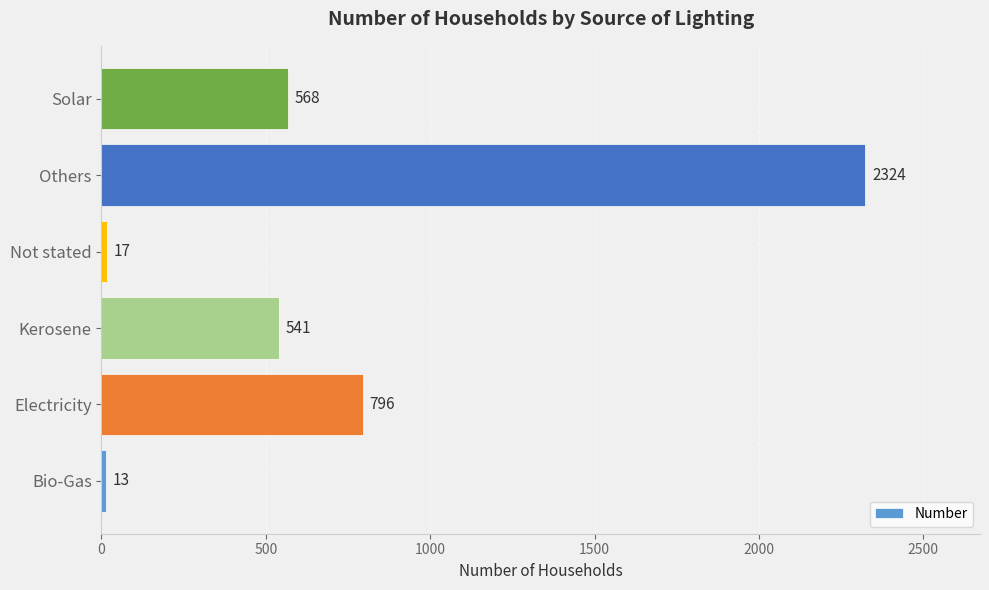

Reading bottom to top, extract all data points from this chart.

13	796	541	17	2324	568